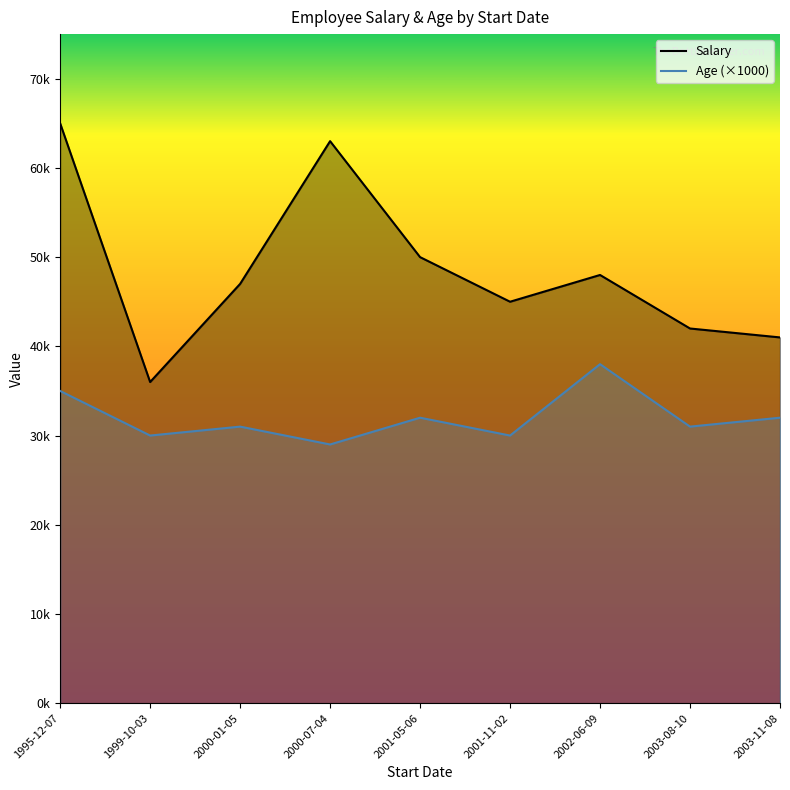

True or false: Salary has a value of 36000 at 1999-10-03.

True